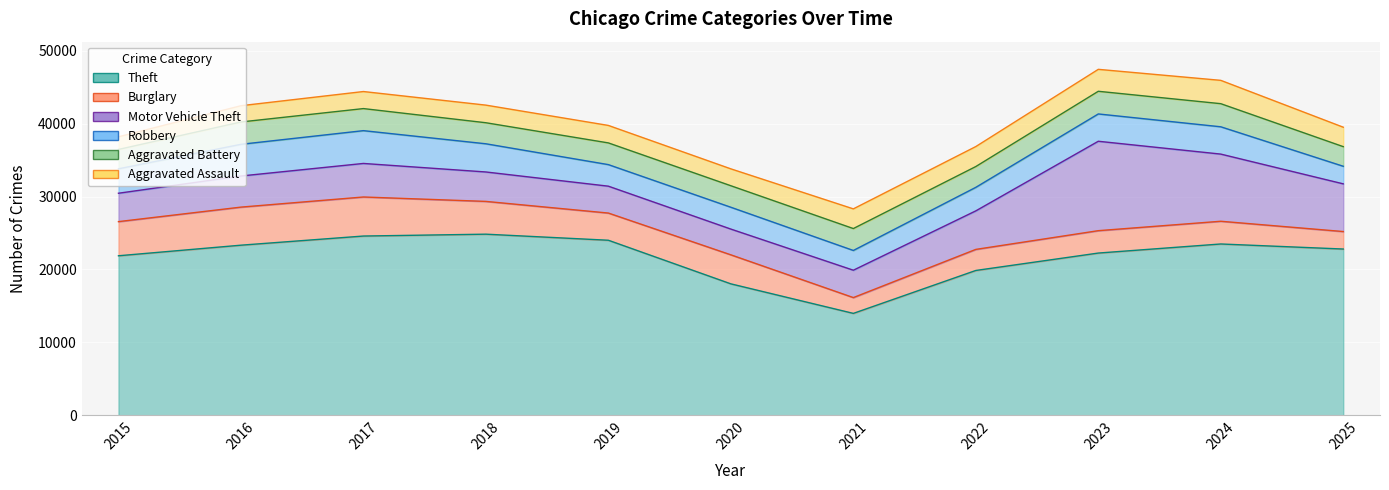

How many data points in Robbery are less than 3354?

5